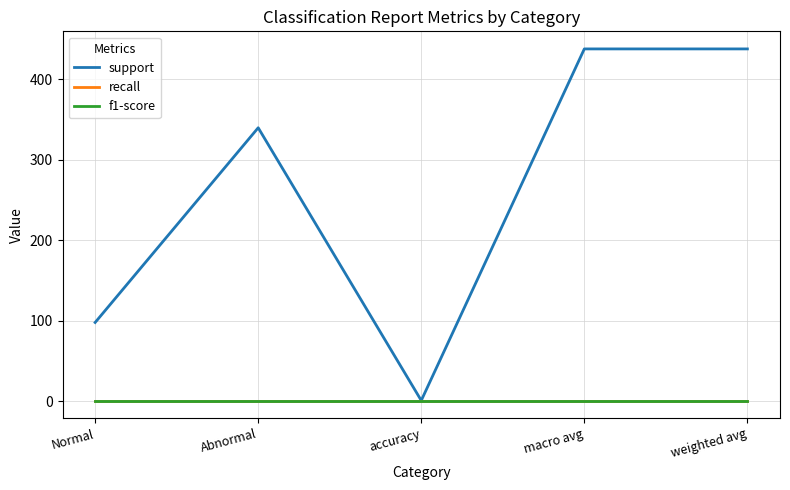

What is the lowest value of the support series?

1